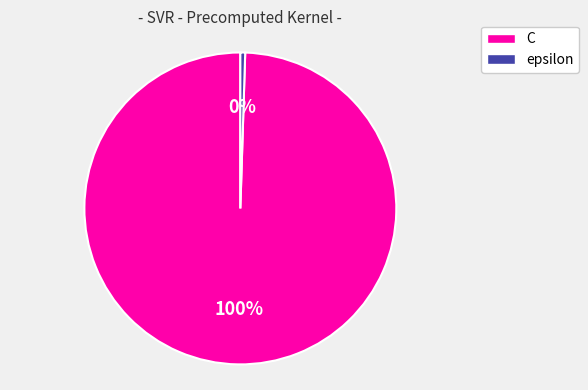

Does C represent more than half of the total?

Yes